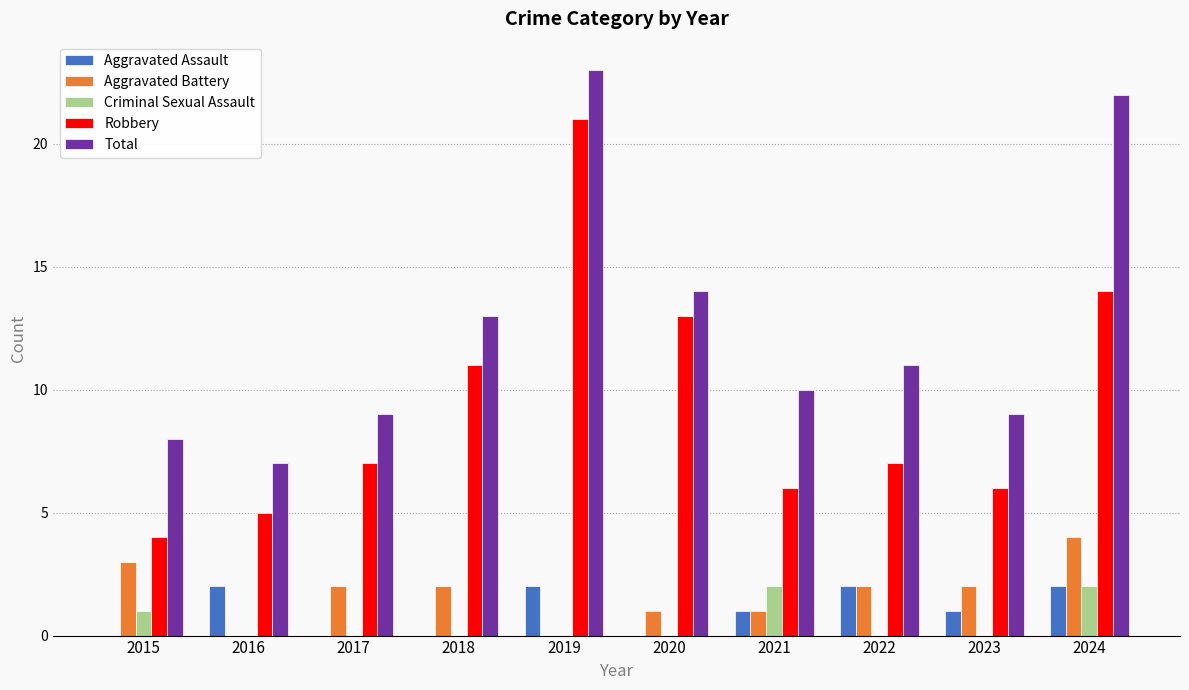

What is the sum of all Criminal Sexual Assault values?

5